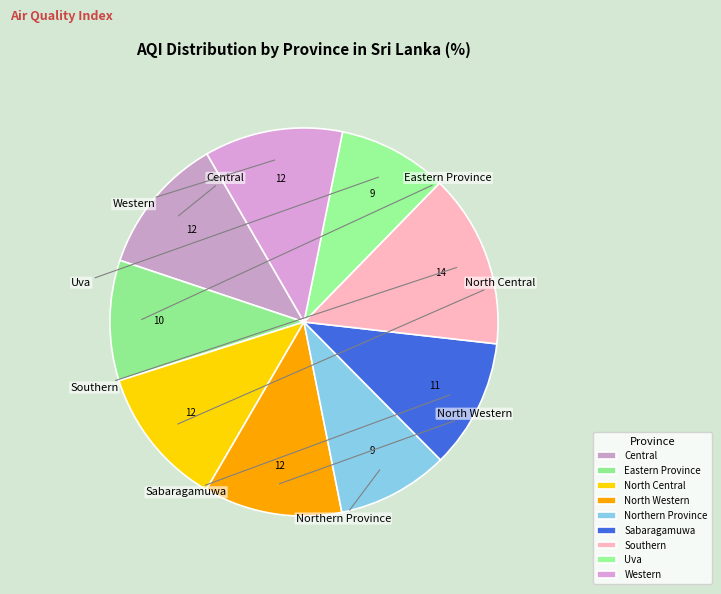

What is the smallest slice in the pie chart?

Uva